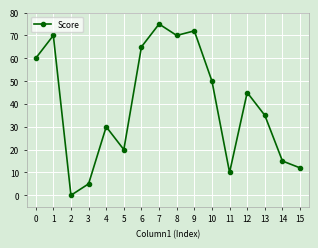

The value at 0 is 60. True or false?

True